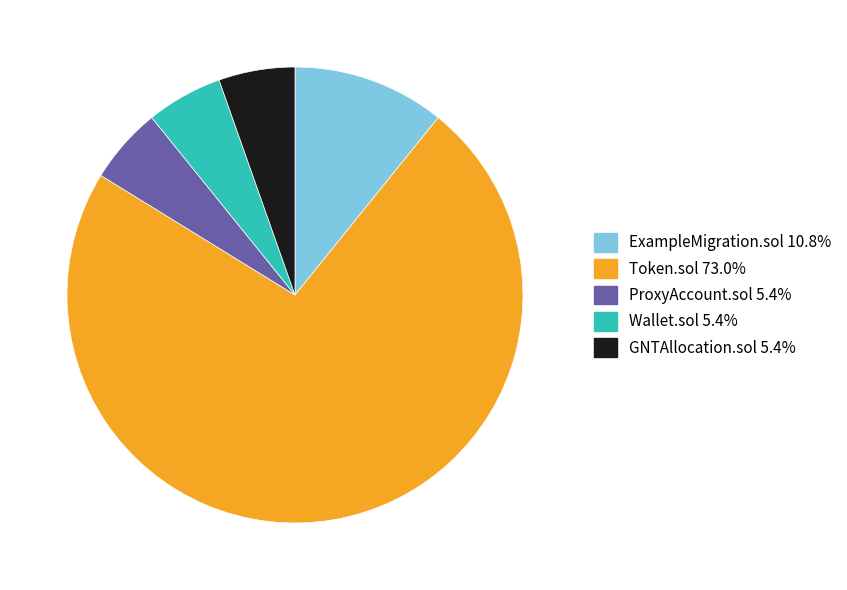

Is there any slice that represents more than half of the pie?

Yes